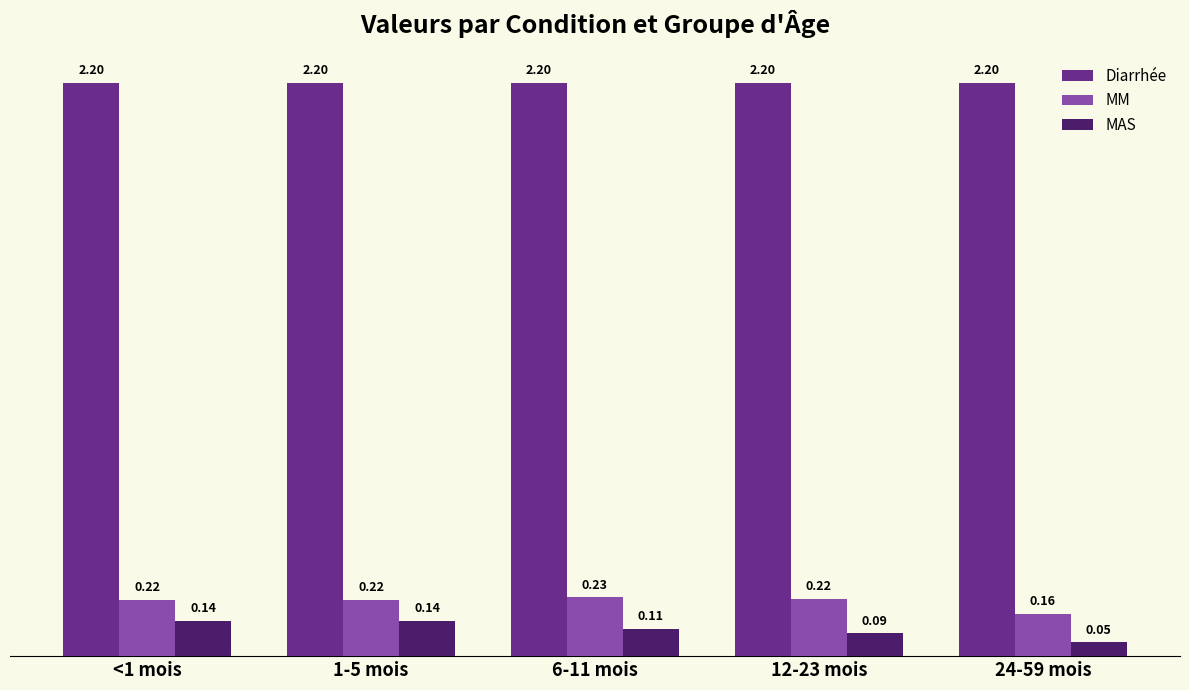

How many MAS values are between 0 and 1?

5